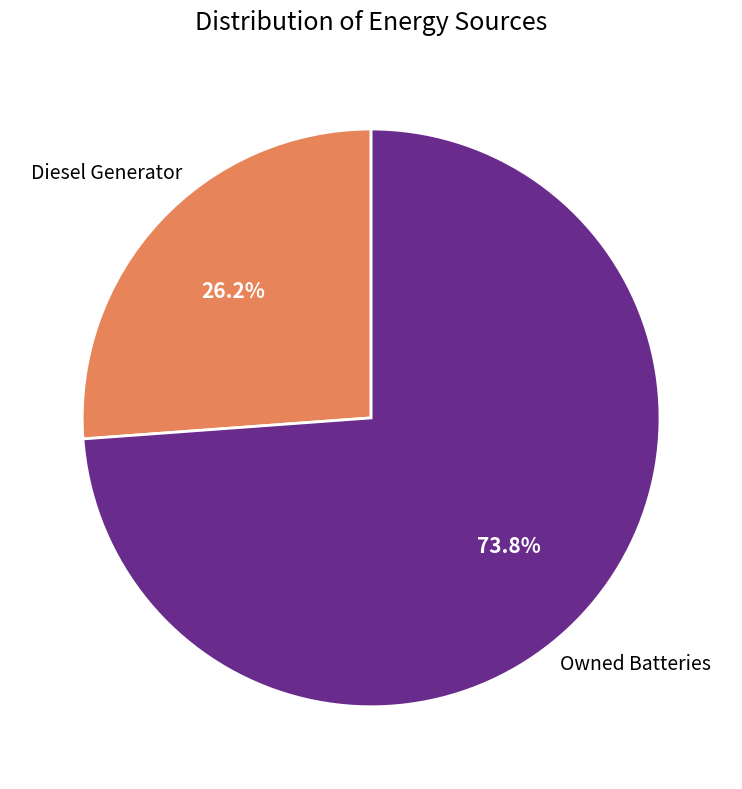

Is there a majority slice in this chart?

Yes